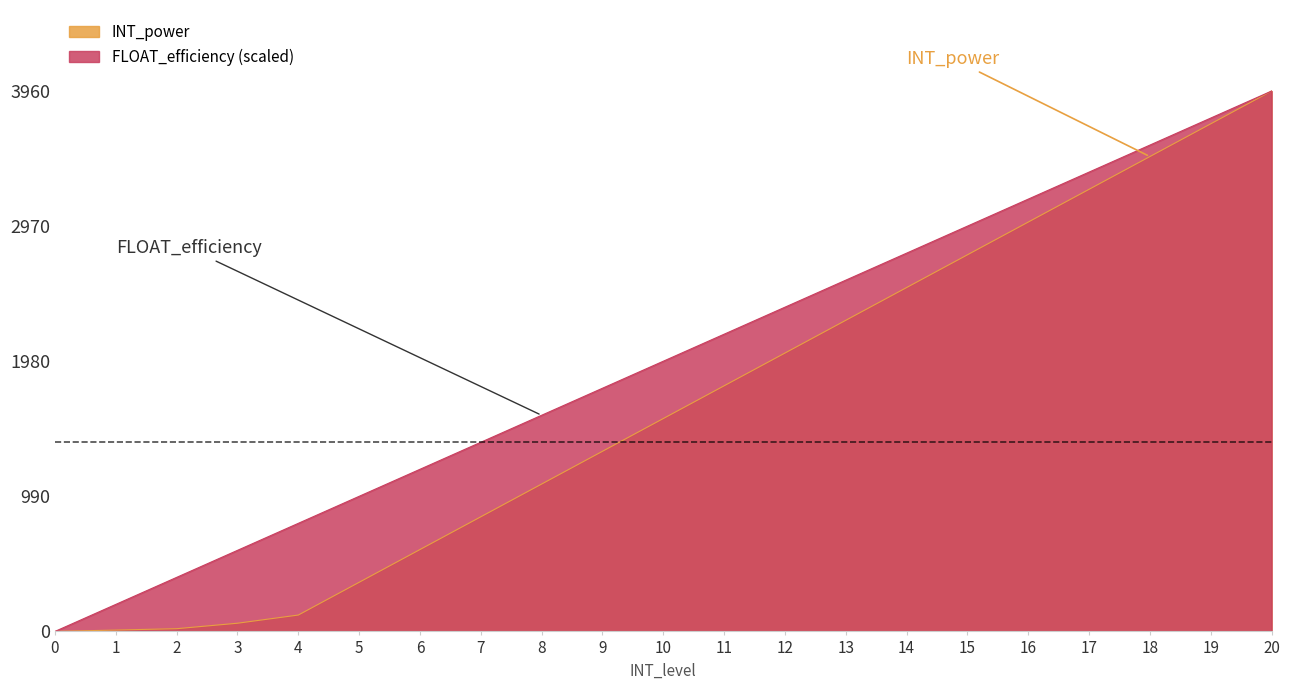

What is the maximum value for FLOAT_efficiency?

3960.0